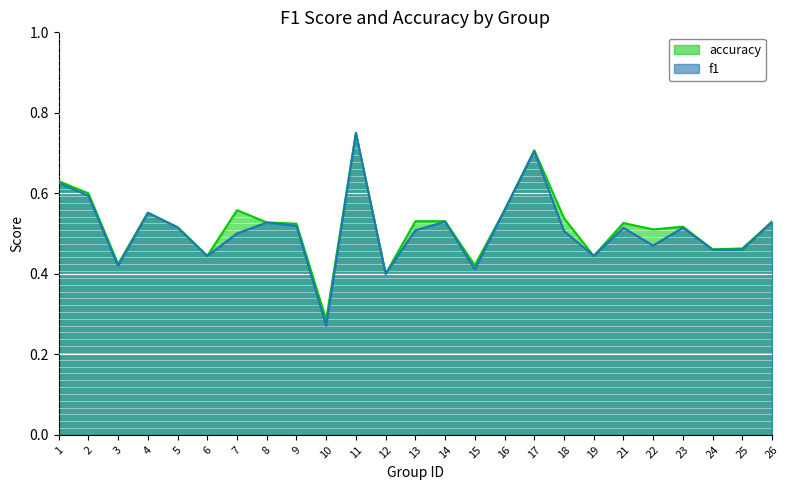

Is it true that f1 equals 0.5 at 24?

True